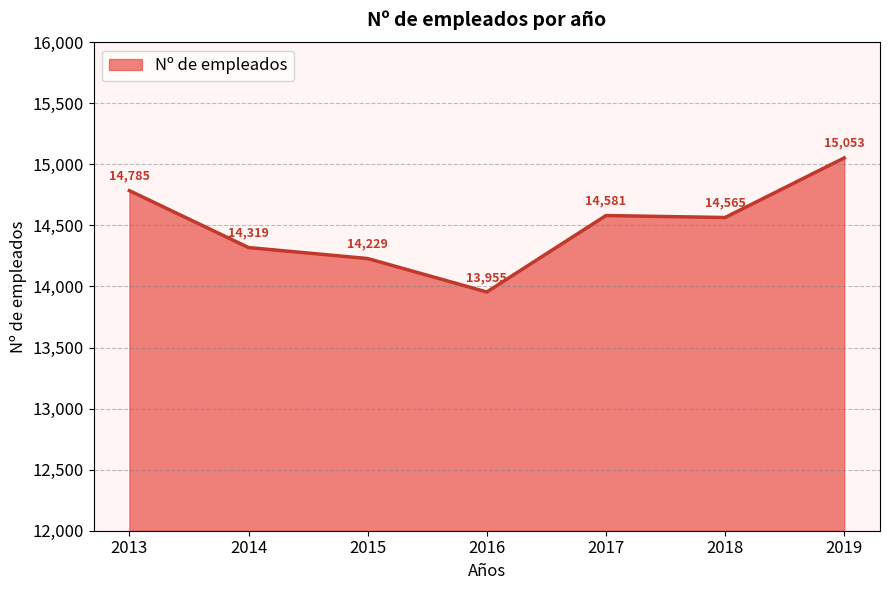

How many values are below 14565?

3